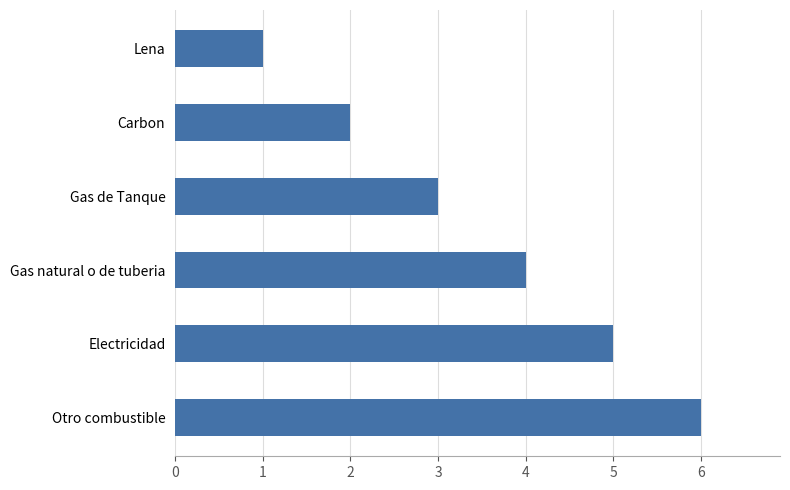

What is the maximum value shown in the chart?

6